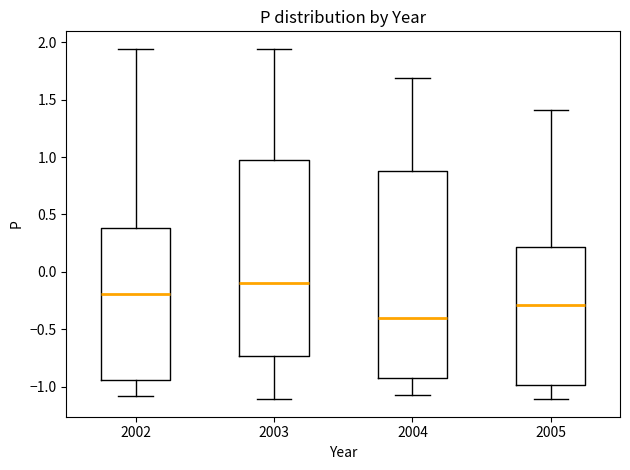

Where is the lower edge of the box at x = 2005 on the y-axis? The values are not printed on the chart, so give them approximately, as read against the axis.

-1.00